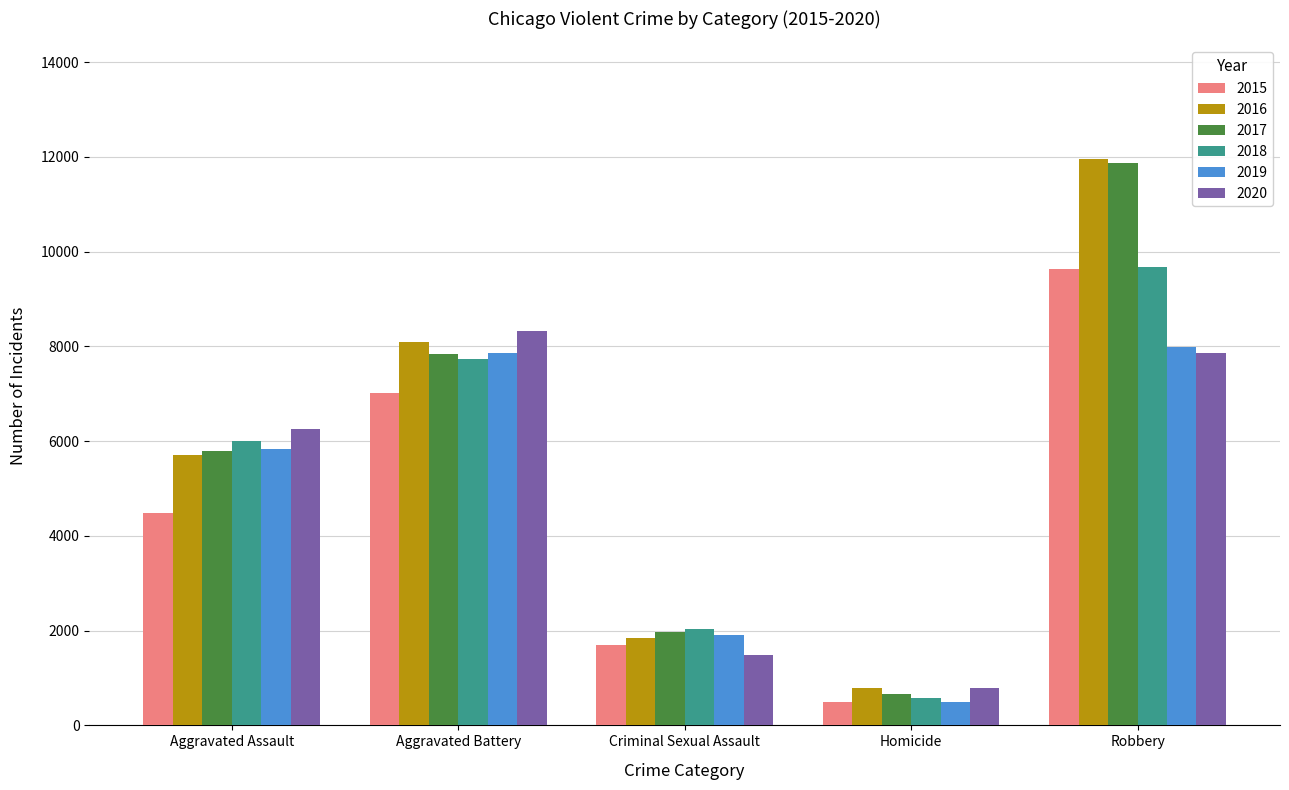

The 2015 series shows 13882 at Robbery. True or false?

False